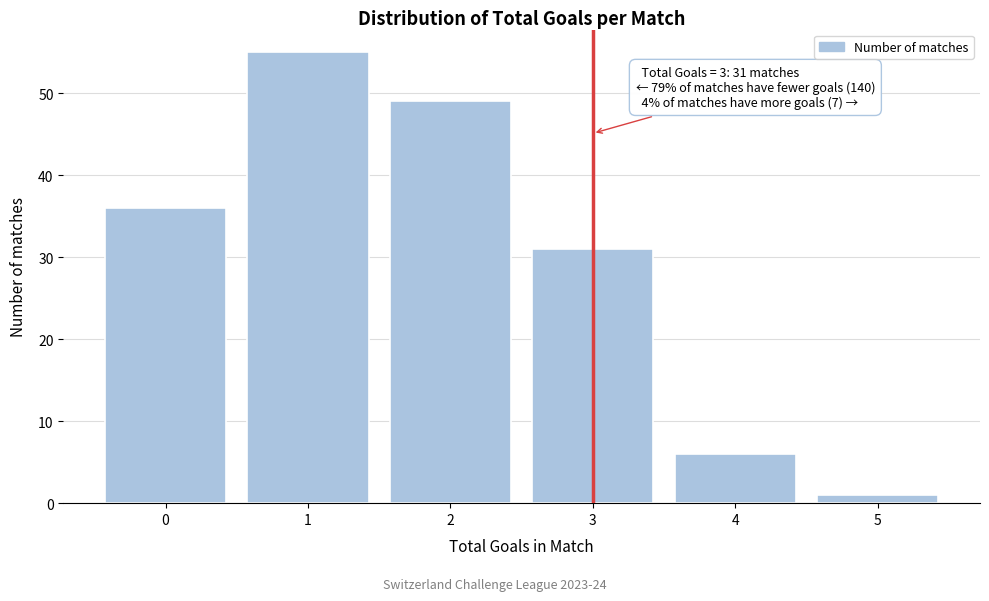

Reading left to right, extract all data points from this chart.

36	55	49	31	6	1